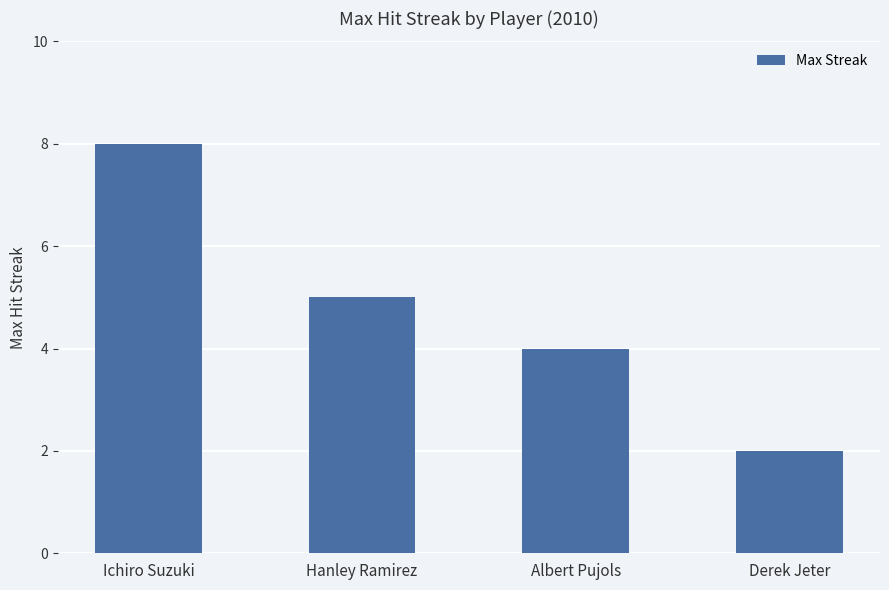

How many data points are less than 5?

2